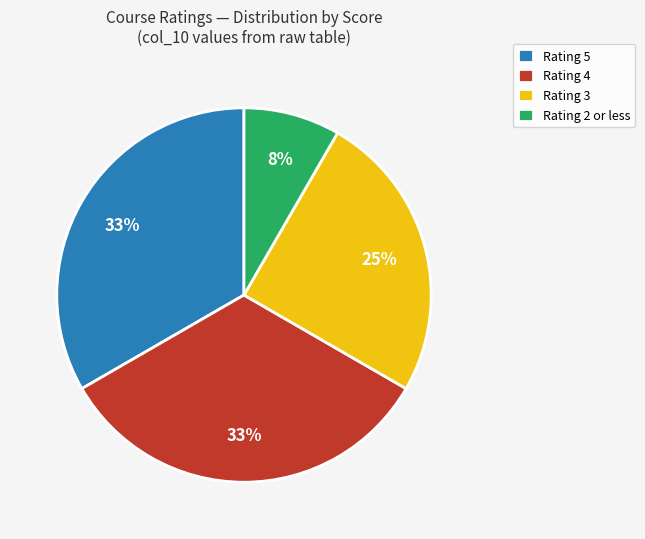

Does any single category account for the majority?

No